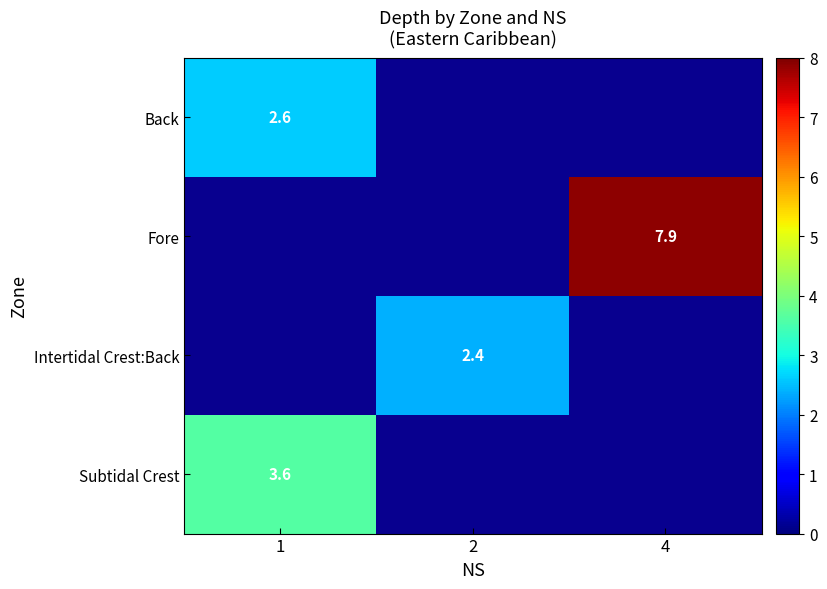

Is it true that Fore equals 14.1 at 4?

False